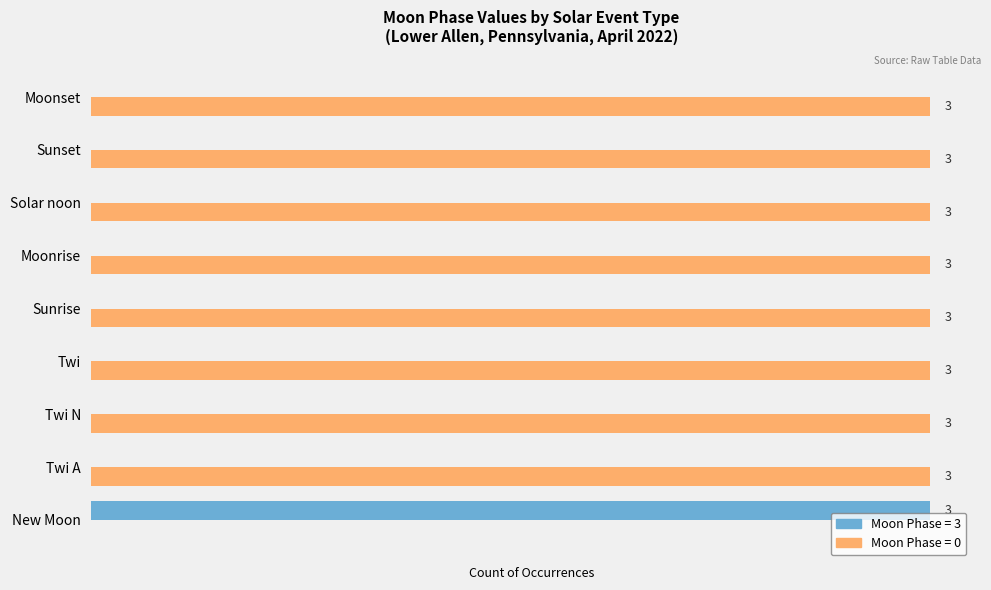

At which label does Moon Phase = 3 reach its peak?

New Moon